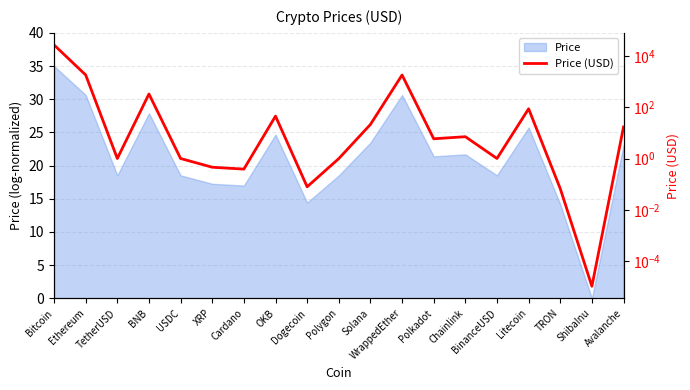

True or false: the data shows 0.7 at USDC.

False